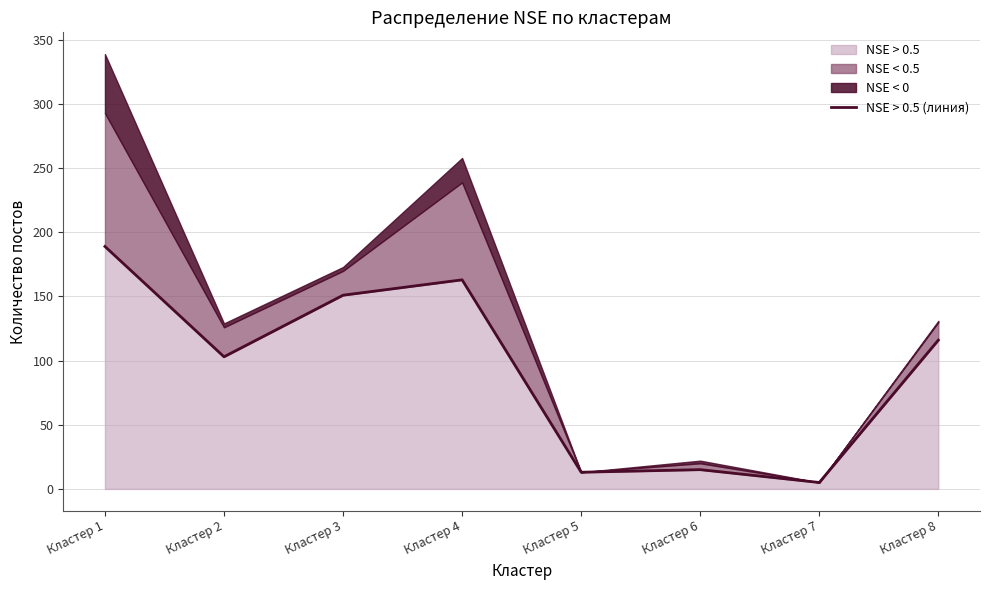

Which has a higher value, Кластер 6 or Кластер 1?

Кластер 1